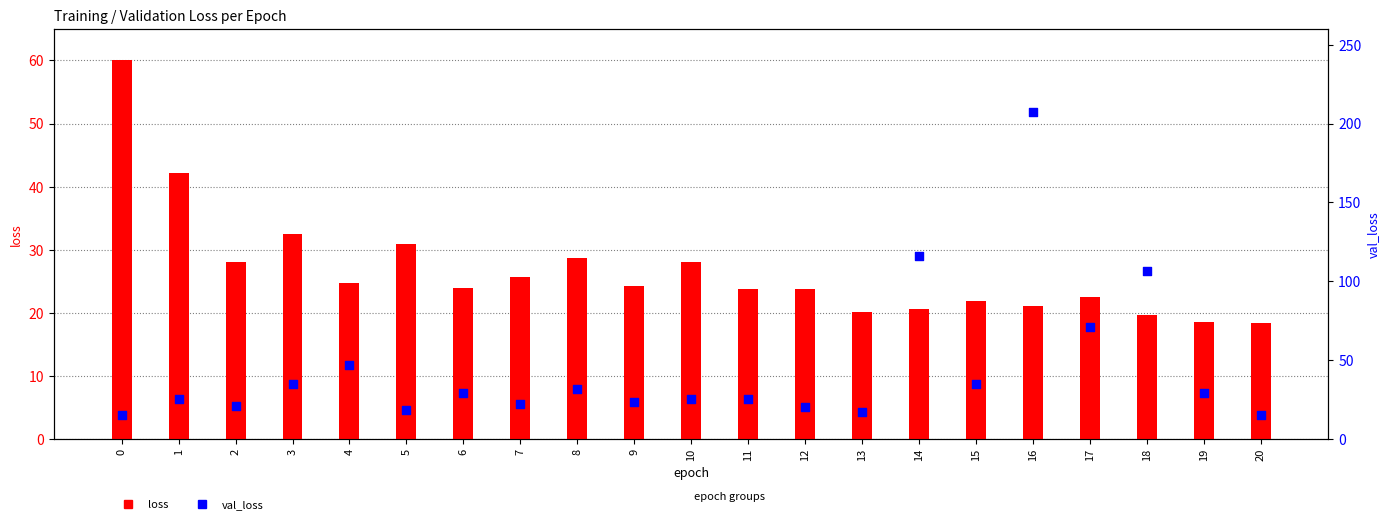

Which series contains the highest Y value?

val_loss